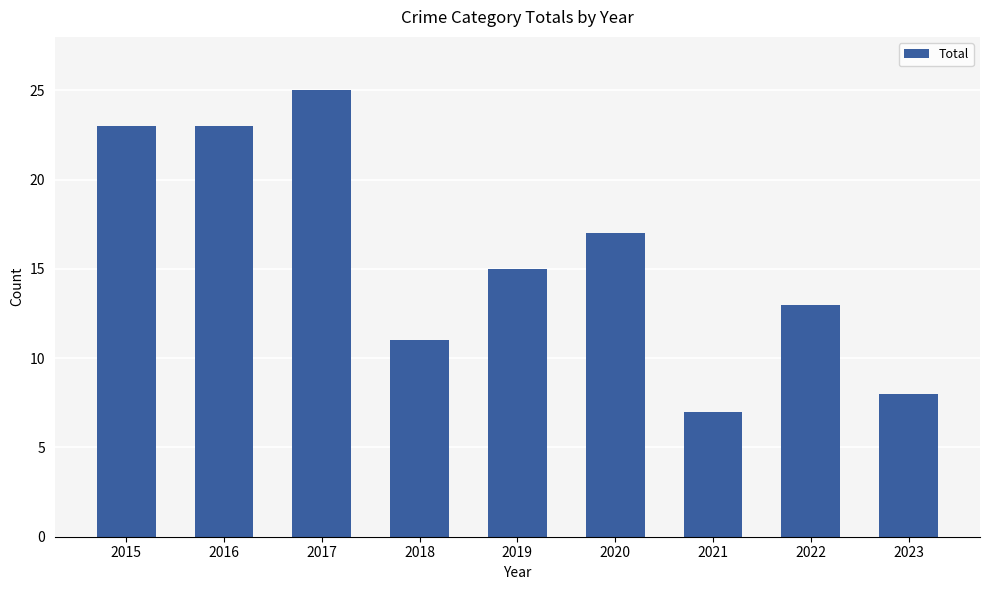

Count the values in the range 11 to 23.

6